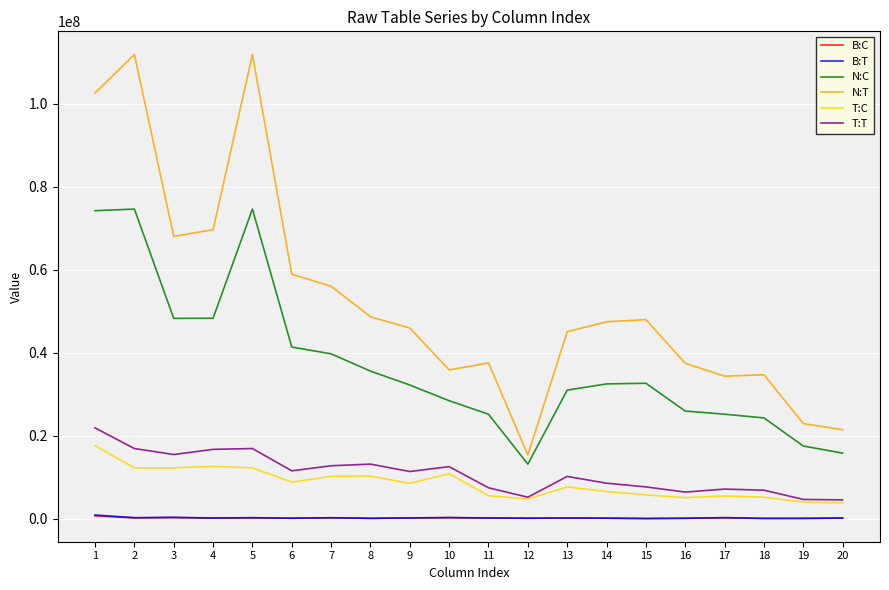

Is the value of T:C at 6 greater than the value of B:T at 2?

Yes